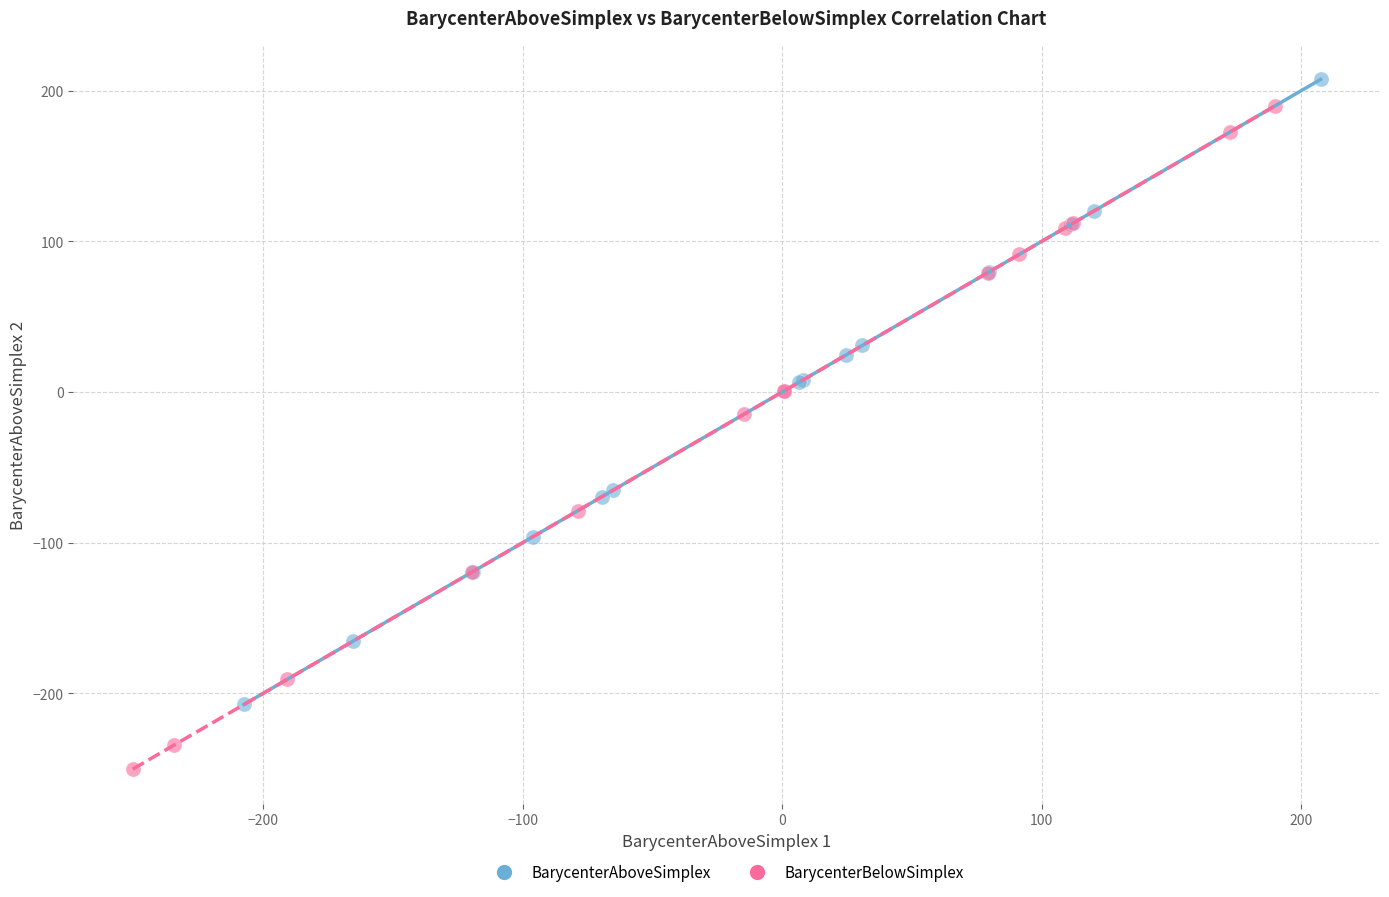

Which series contains the lowest Y value?

BarycenterBelowSimplex